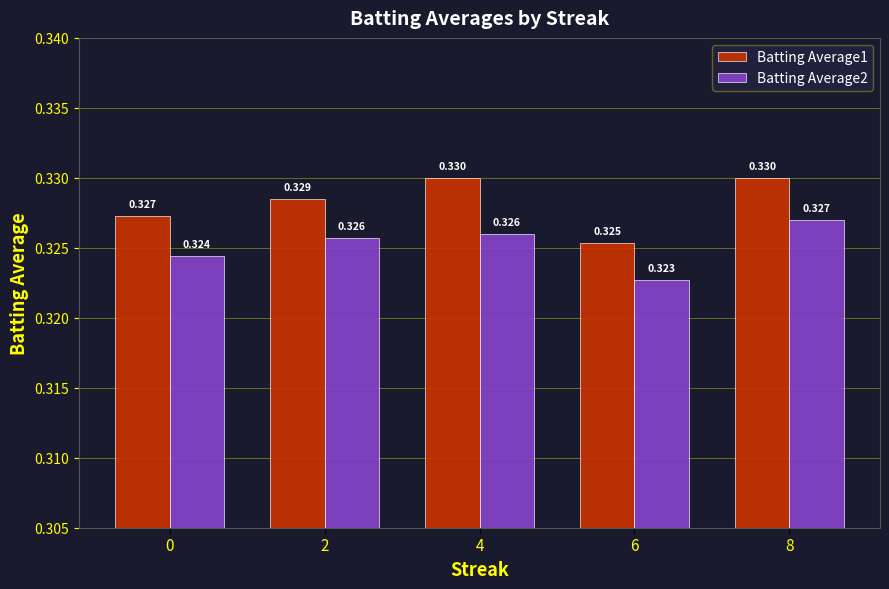

Is the value of Batting Average1 at 2 greater than the value of Batting Average2 at 6?

Yes